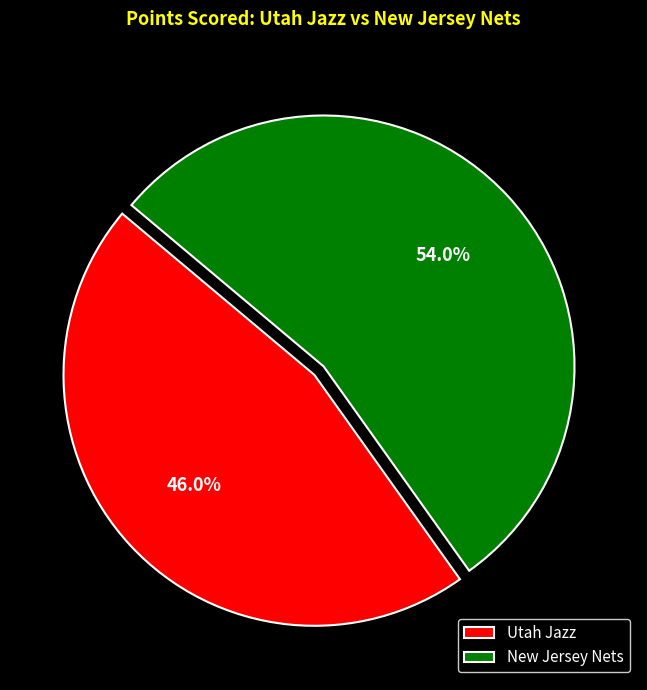

Does New Jersey Nets account for over 50% of the chart?

Yes